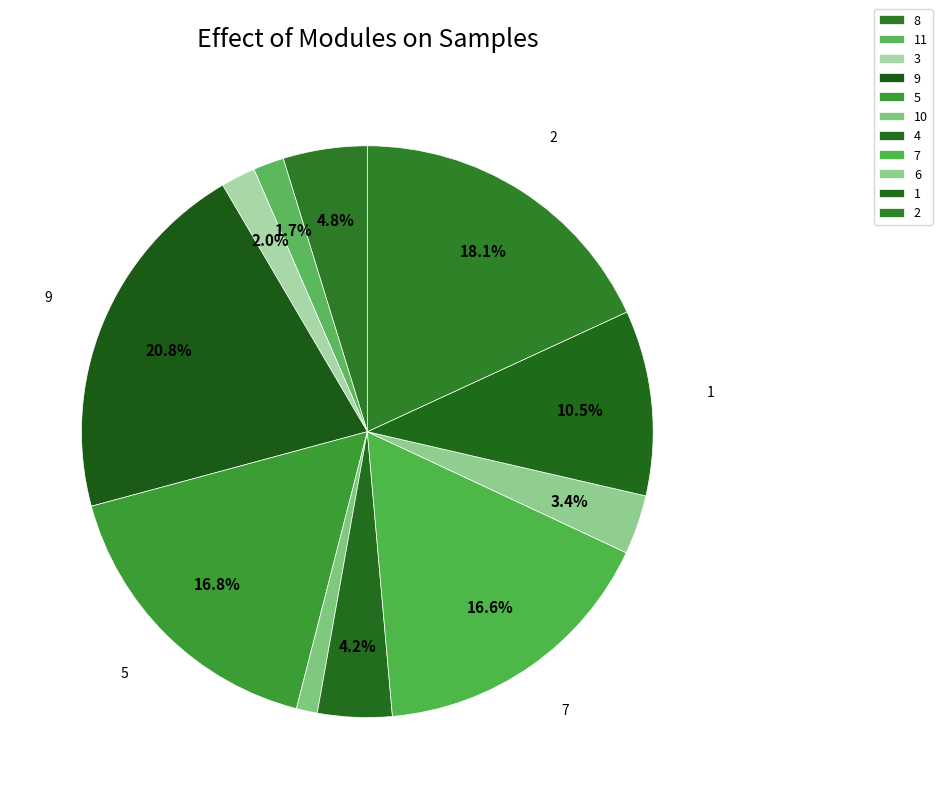

Rank the categories by value from lowest to highest.

10, 11, 3, 6, 4, 8, 1, 7, 5, 2, 9